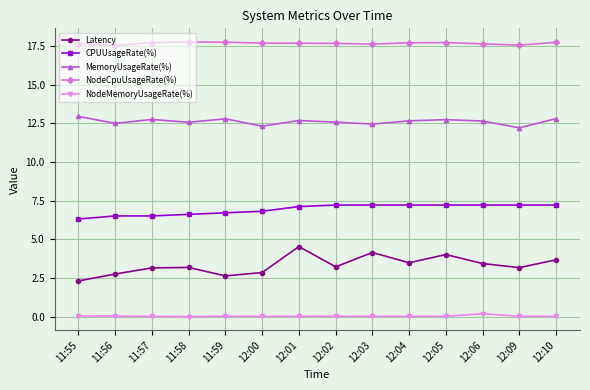

True or false: MemoryUsageRate(%) and Latency intersect in this chart.

False